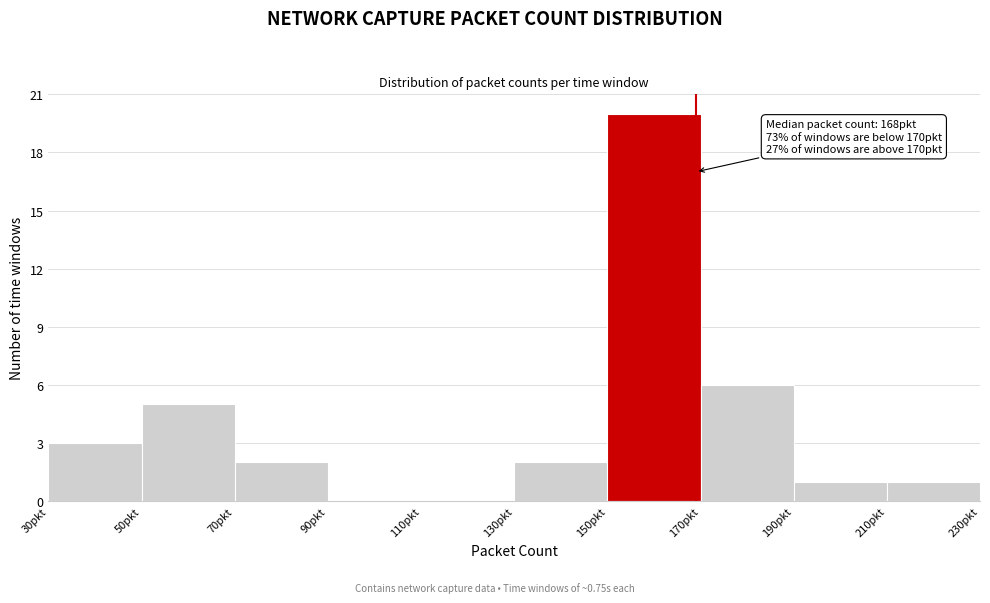

Which range on the x-axis has the tallest bar?

150 to 170